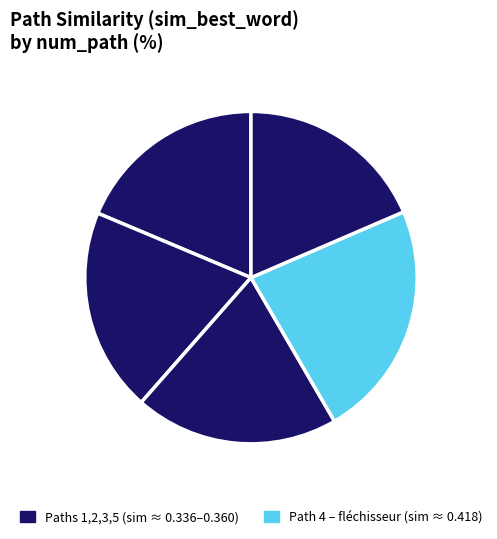

What is the largest slice in the pie chart?

4